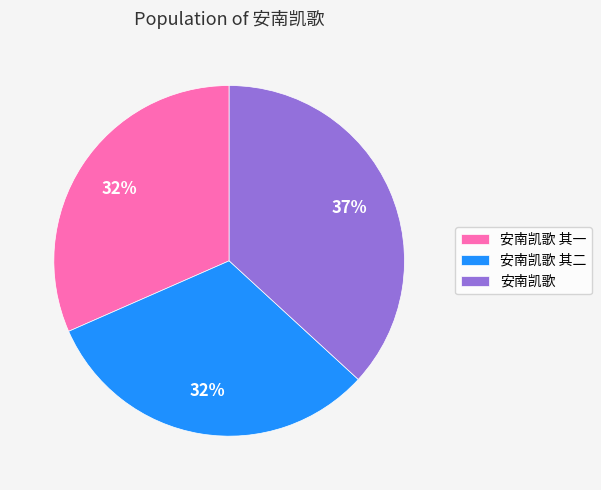

Does 安南凯歌 account for over 50% of the chart?

No